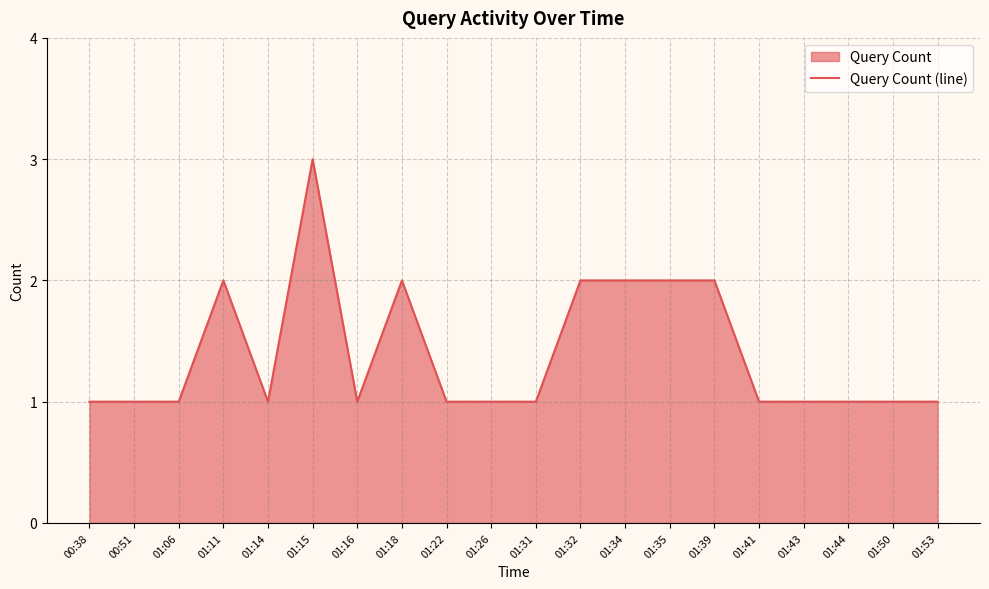

What is the difference between the maximum and minimum values?

2